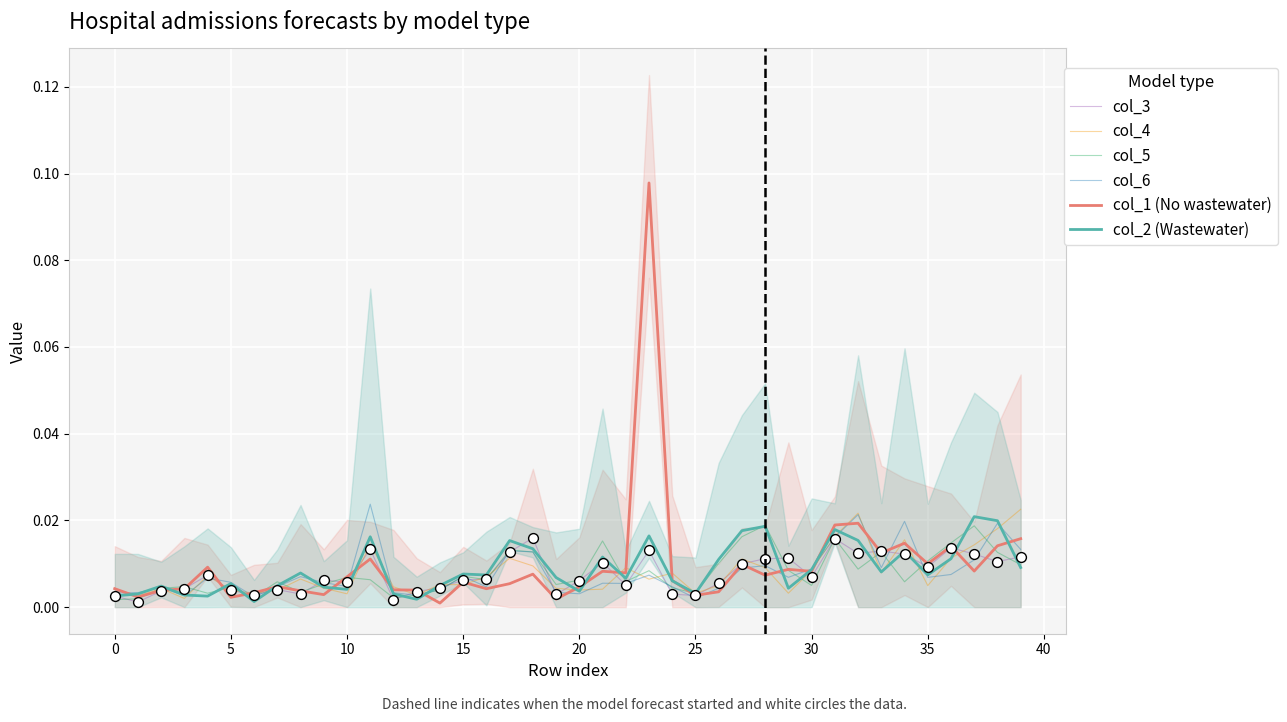

Which series reaches the maximum Y coordinate?

col_1 (No wastewater)